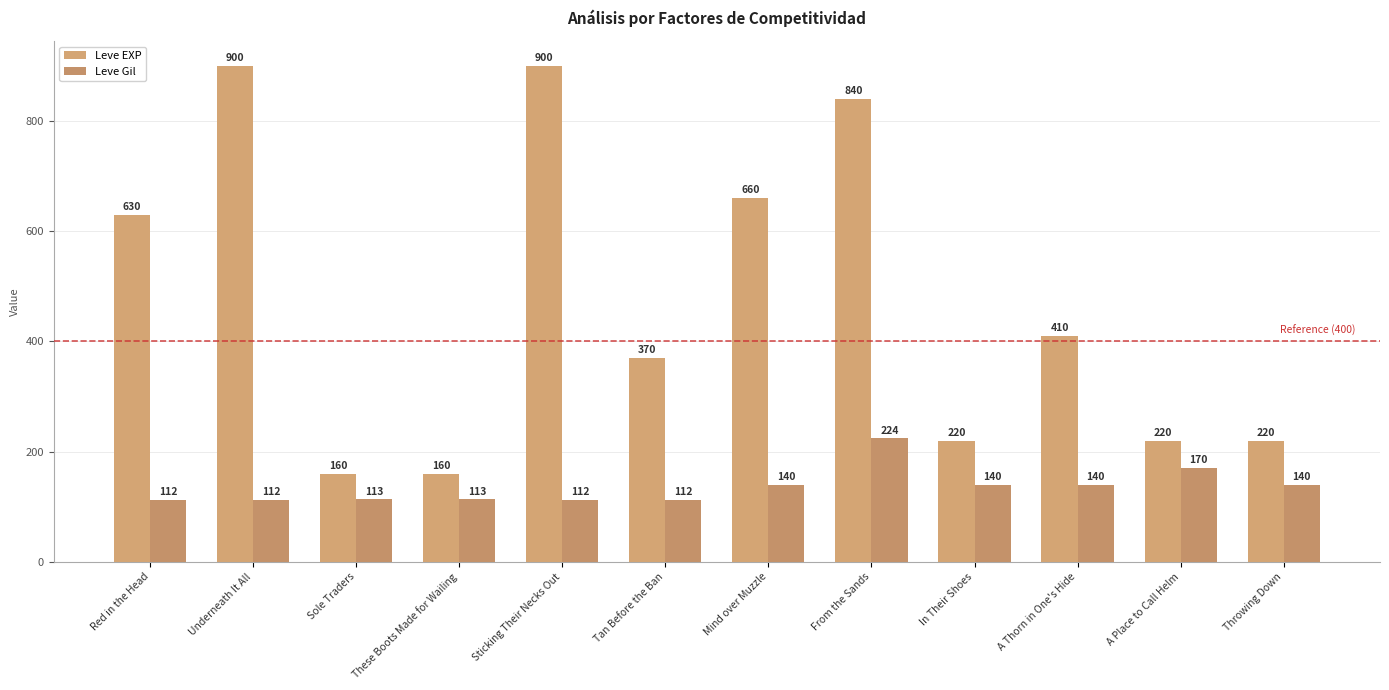

What is the value of the Leve Gil bar at the 2nd from the left?

112